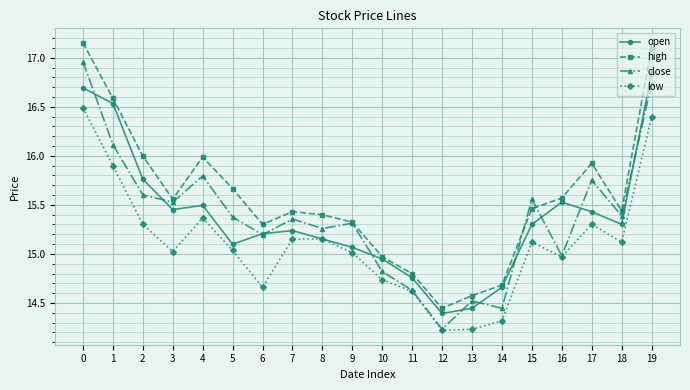

What is the value of the high point at the 3rd from the left?

16.0